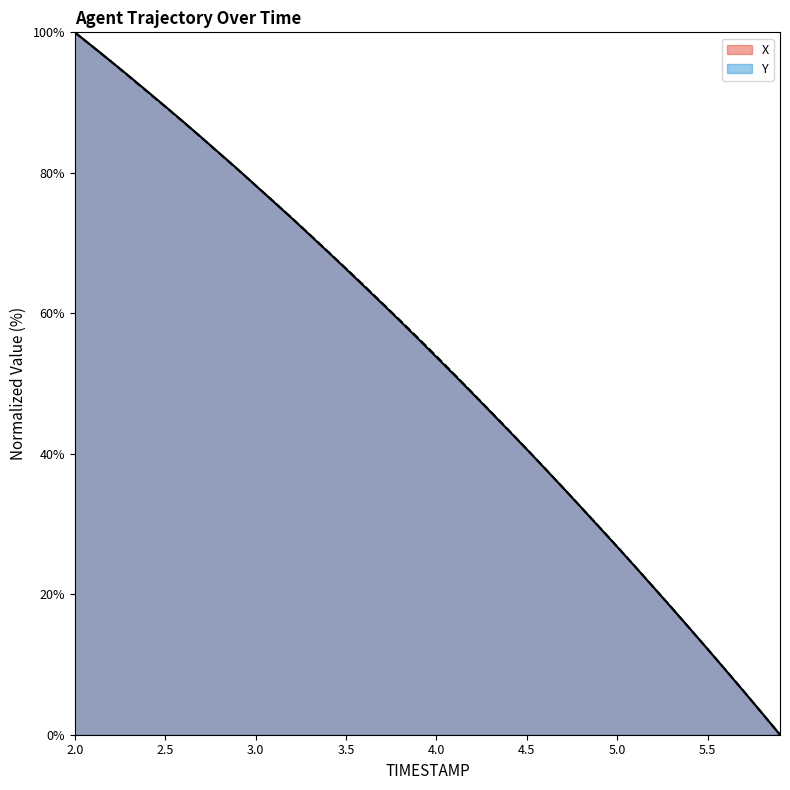

Reading left to right, what are all the values shown in this chart?

X: 2.0=100.0	2.1=97.9	2.2=95.9	2.3=93.8	2.4=91.6	2.5=89.5	2.6=87.3	2.7=85.0	2.8=82.8	2.9=80.5	3.0=78.2	3.1=75.9	3.2=73.5	3.3=71.1	3.4=68.7	3.5=66.3	3.6=63.8	3.7=61.4	3.8=58.9	3.9=56.3	4.0=53.8	4.1=51.2	4.2=48.6	4.3=45.9	4.4=43.3	4.5=40.6	4.6=37.9	4.7=35.2	4.8=32.4	4.9=29.6	5.0=26.7	5.1=23.9	5.2=21.0	5.3=18.1	5.4=15.2	5.5=12.2	5.6=9.2	5.7=6.2	5.8=3.1	5.9=0.0
Y: 2.0=100.0	2.1=97.9	2.2=95.9	2.3=93.7	2.4=91.6	2.5=89.4	2.6=87.2	2.7=85.0	2.8=82.8	2.9=80.5	3.0=78.2	3.1=75.9	3.2=73.6	3.3=71.2	3.4=68.8	3.5=66.4	3.6=63.9	3.7=61.4	3.8=59.0	3.9=56.4	4.0=53.9	4.1=51.3	4.2=48.6	4.3=46.0	4.4=43.3	4.5=40.7	4.6=37.9	4.7=35.2	4.8=32.4	4.9=29.6	5.0=26.8	5.1=23.9	5.2=21.0	5.3=18.1	5.4=15.1	5.5=12.2	5.6=9.2	5.7=6.2	5.8=3.1	5.9=0.0